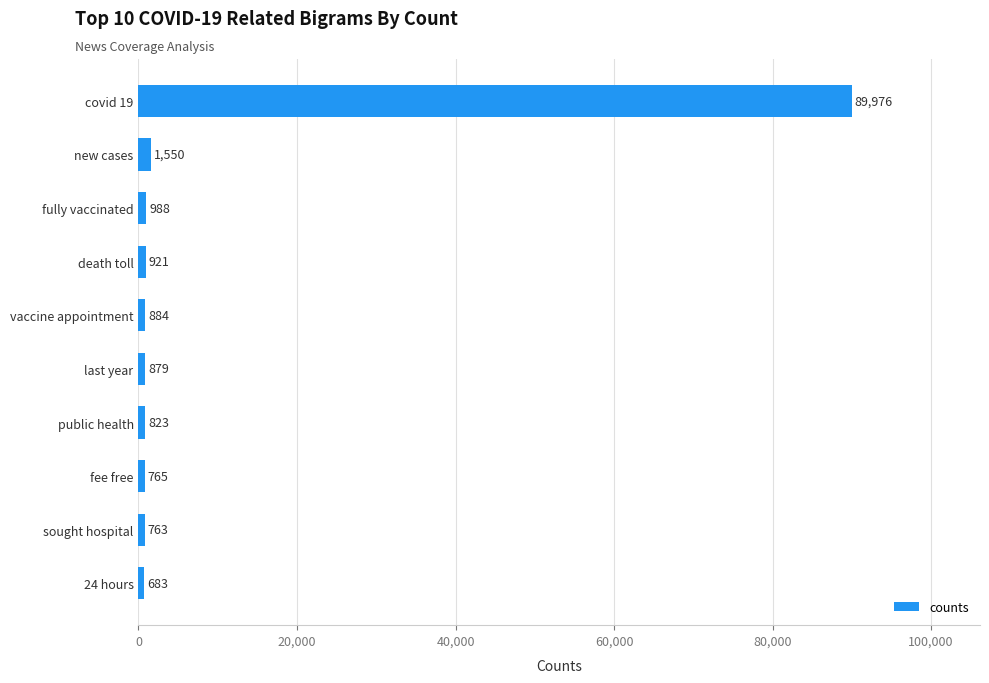

Rank the categories by value from highest to lowest.

covid 19, new cases, fully vaccinated, death toll, vaccine appointment, last year, public health, fee free, sought hospital, 24 hours